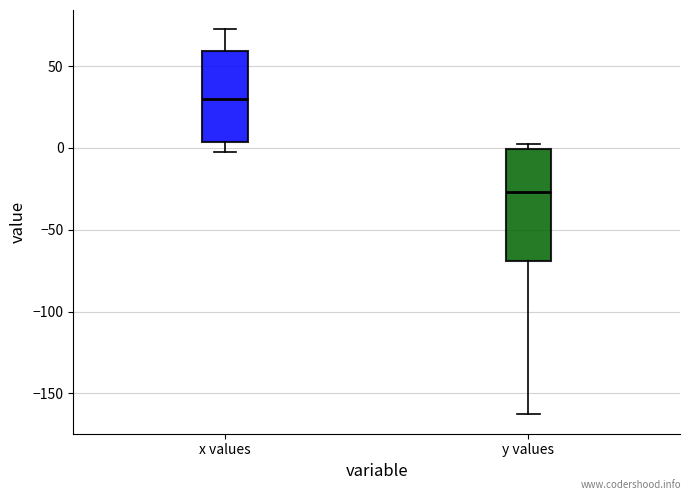

Where is the upper edge of the box for y values on the y-axis? The values are not printed on the chart, so give them approximately, as read against the axis.

0